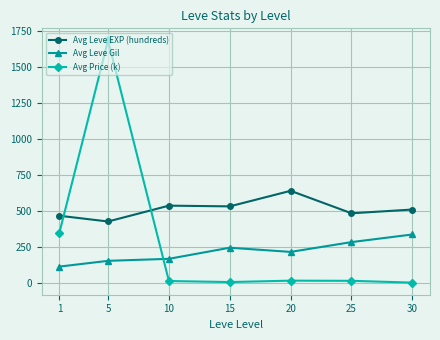

What is the difference between the maximum and minimum values in the Avg Leve Gil series?

223.0